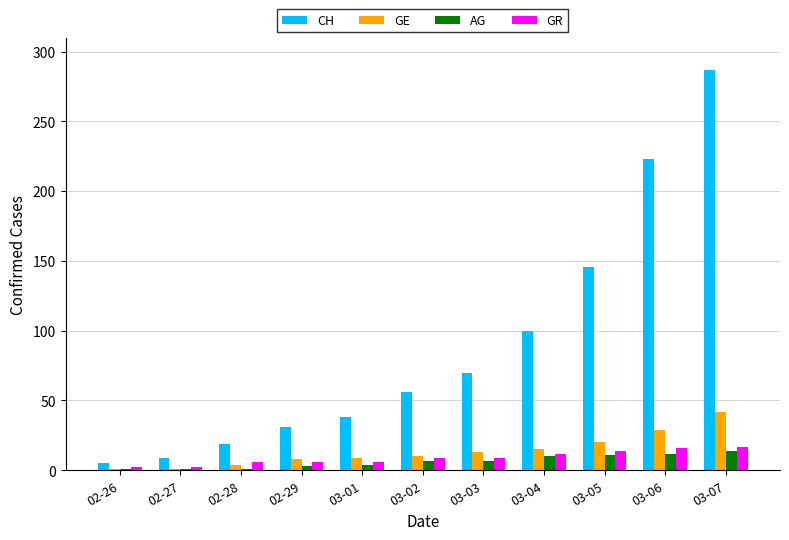

At how many categories does at least one series exceed 150?

2